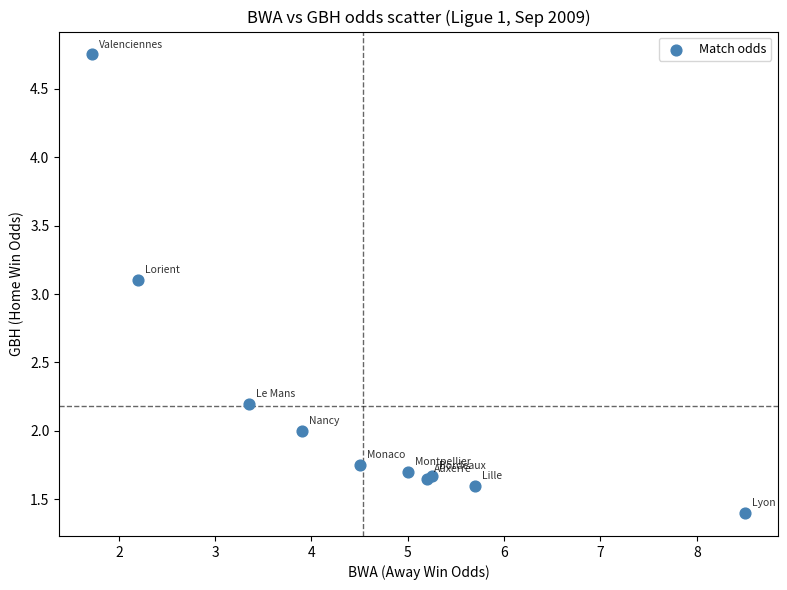

What Y value in the scatter plot is closest to 3?

3.1